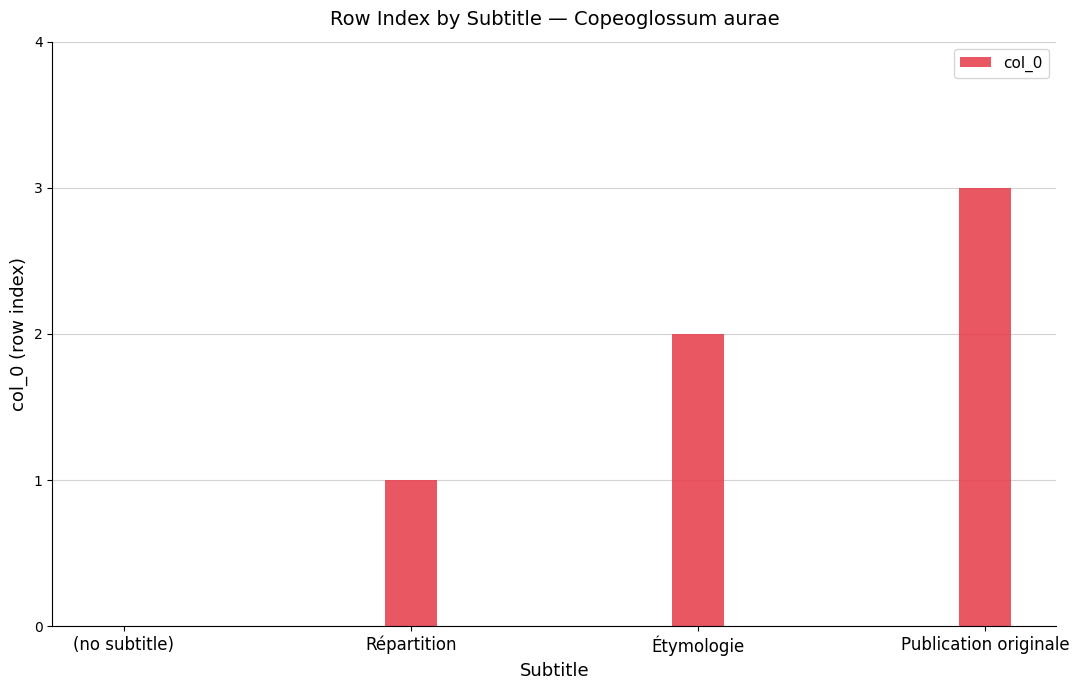

Which has a higher value, (no subtitle) or Étymologie?

Étymologie